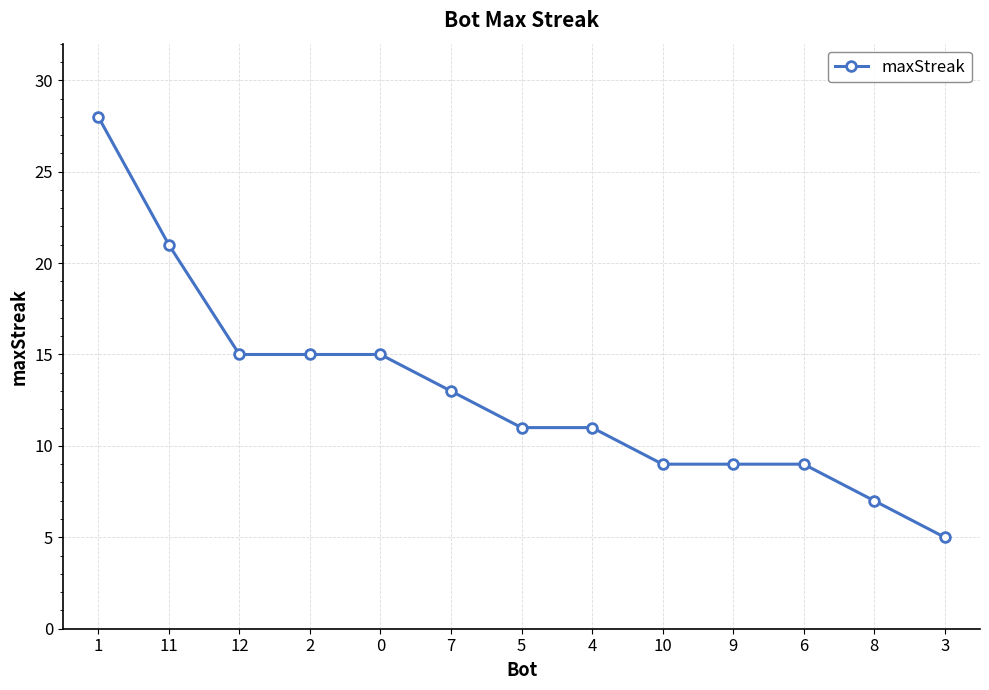

Which has a higher value, 12 or 11?

11